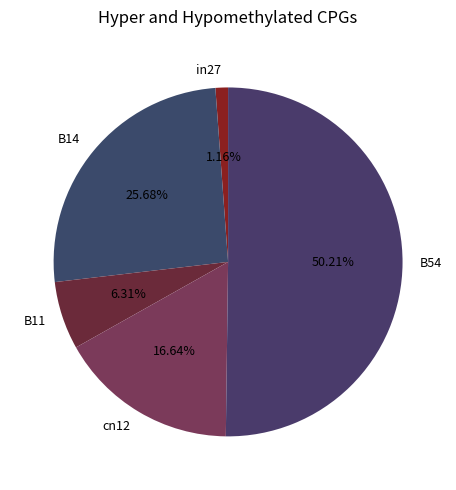

Do B54 and B14 together represent more than half of the pie?

Yes